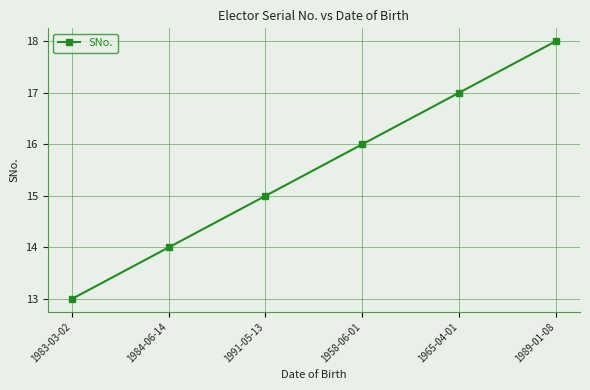

Rank the categories by value from lowest to highest.

1983-03-02, 1984-06-14, 1991-05-13, 1958-06-01, 1965-04-01, 1989-01-08